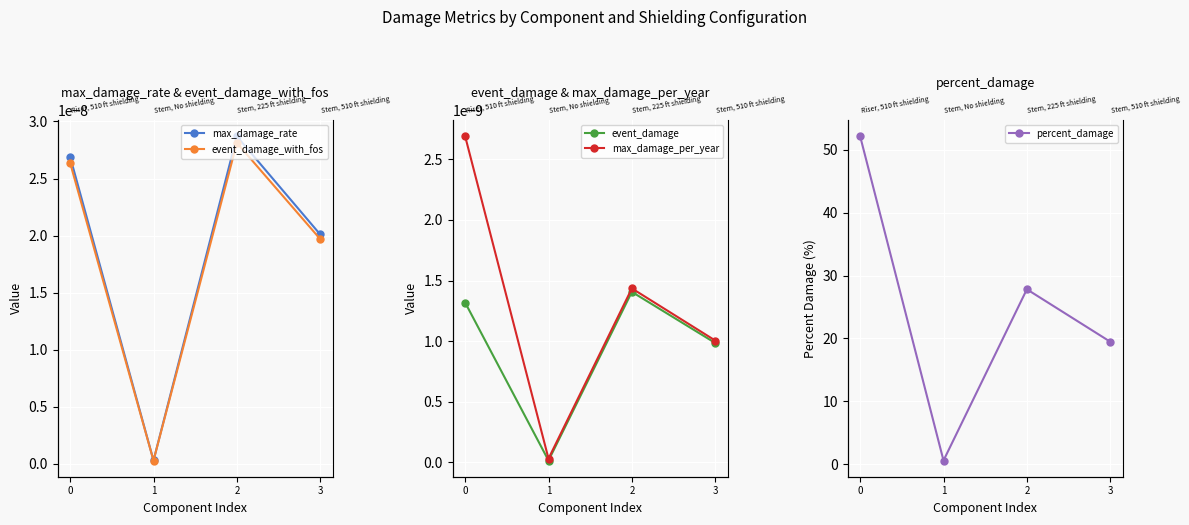

What are all the series names shown in the legend?

max_damage_rate, event_damage_with_fos, event_damage, max_damage_per_year, percent_damage